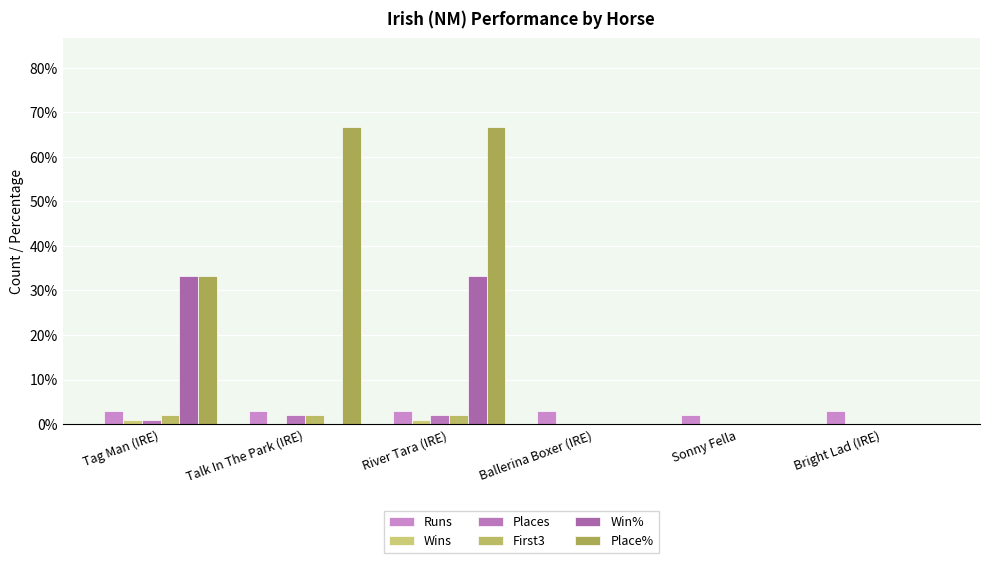

Does the chart contain stacked bars?

No